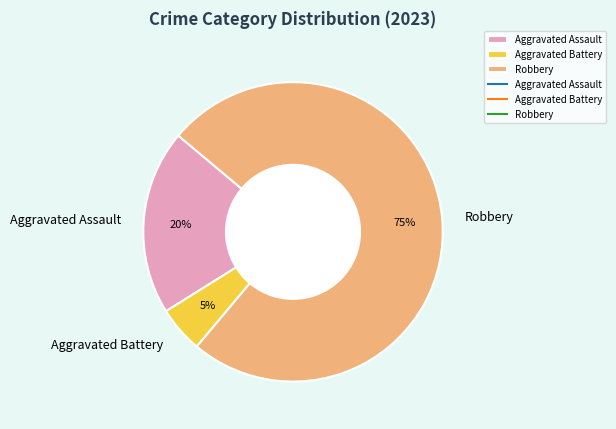

What percentage is the Robbery slice, to the nearest percent?

75%